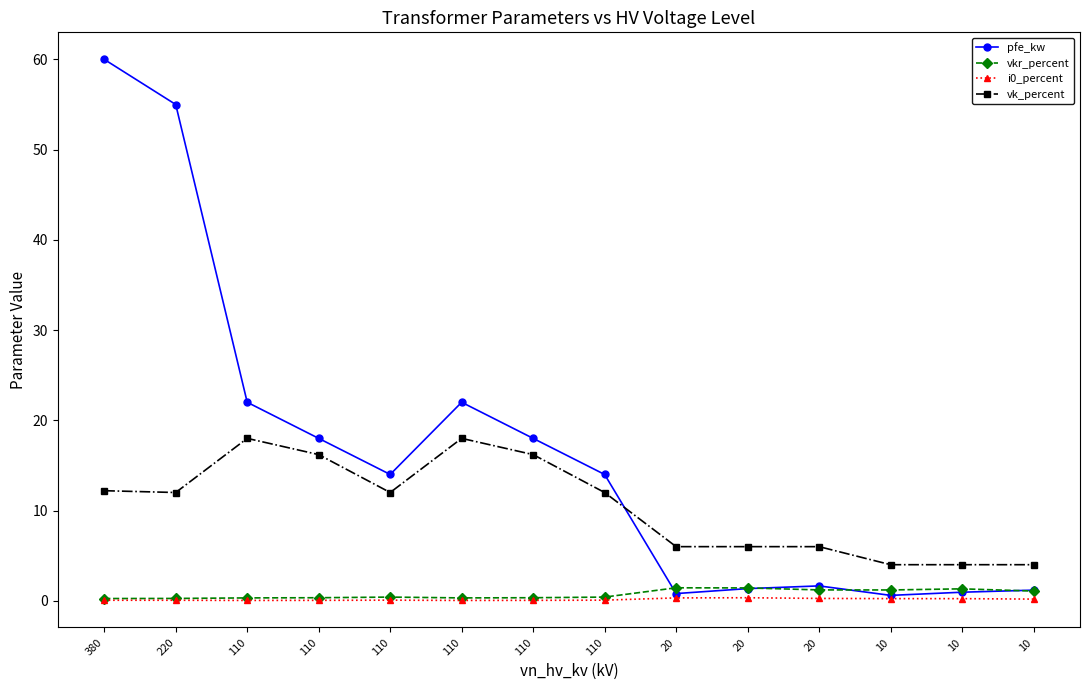

Which has a higher value, 110 or 10?

110